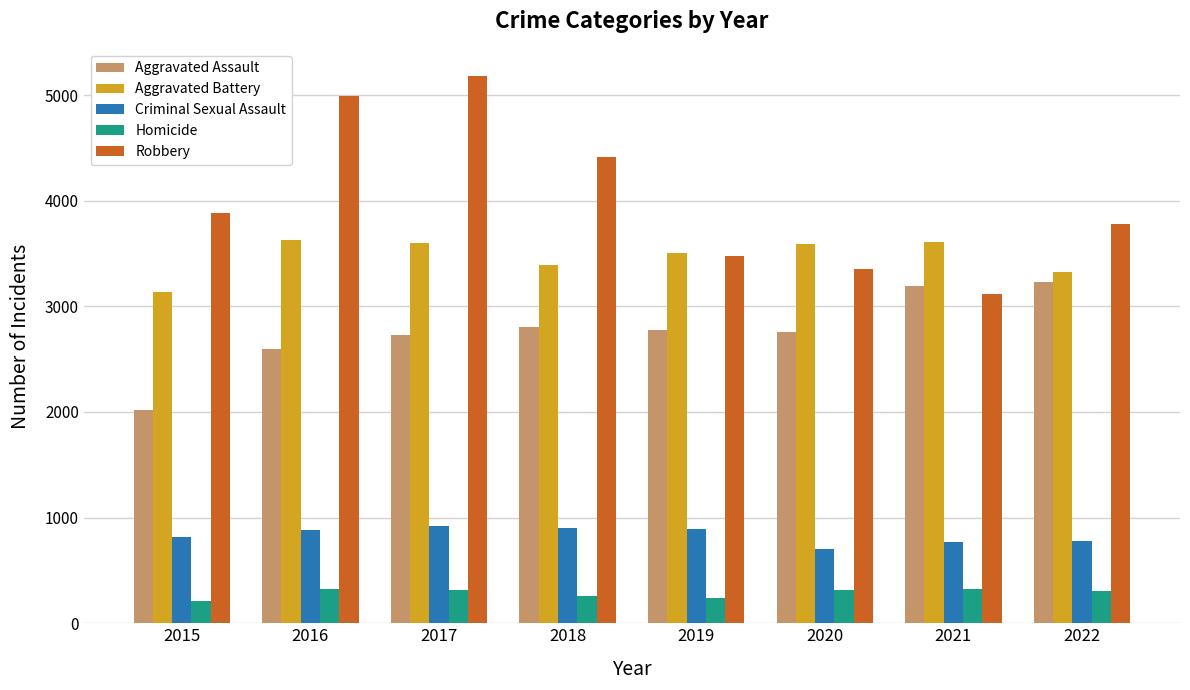

Which series has the widest spread of values?

Robbery